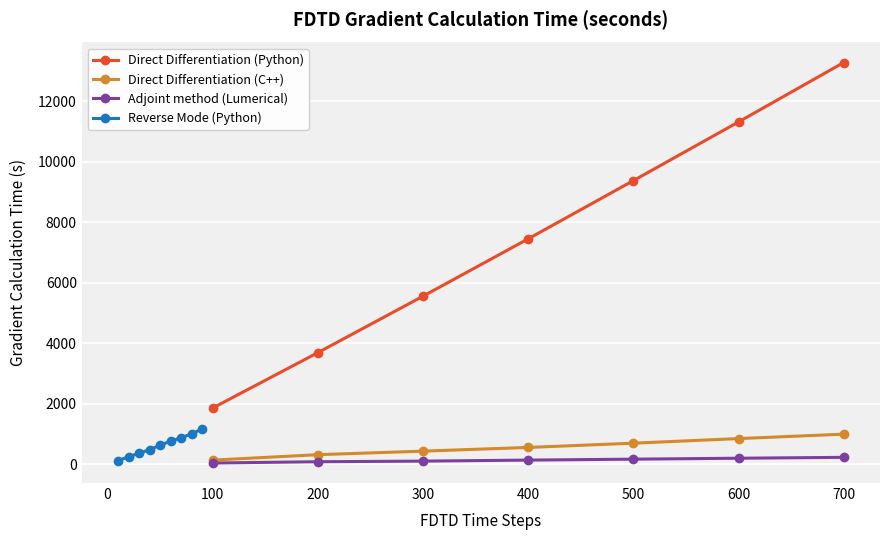

What is the maximum value for Adjoint method (Lumerical)?

233